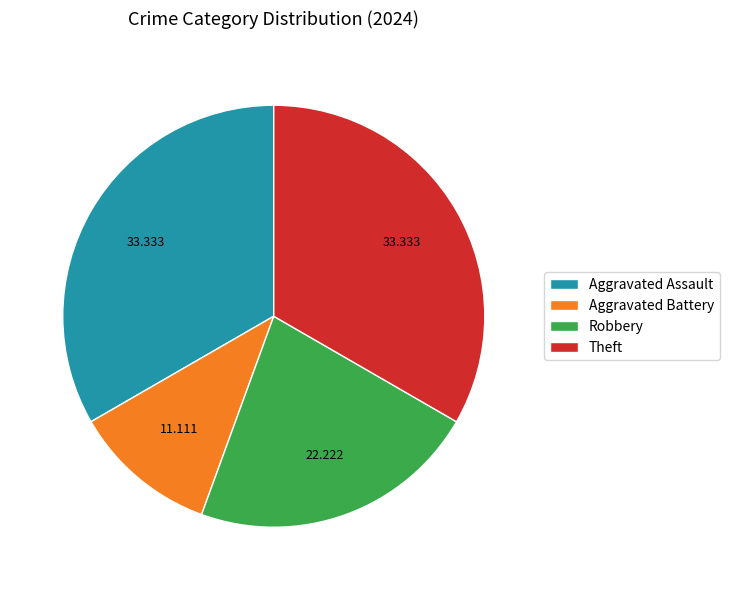

The Robbery slice represents 22% of the pie. True or false?

True